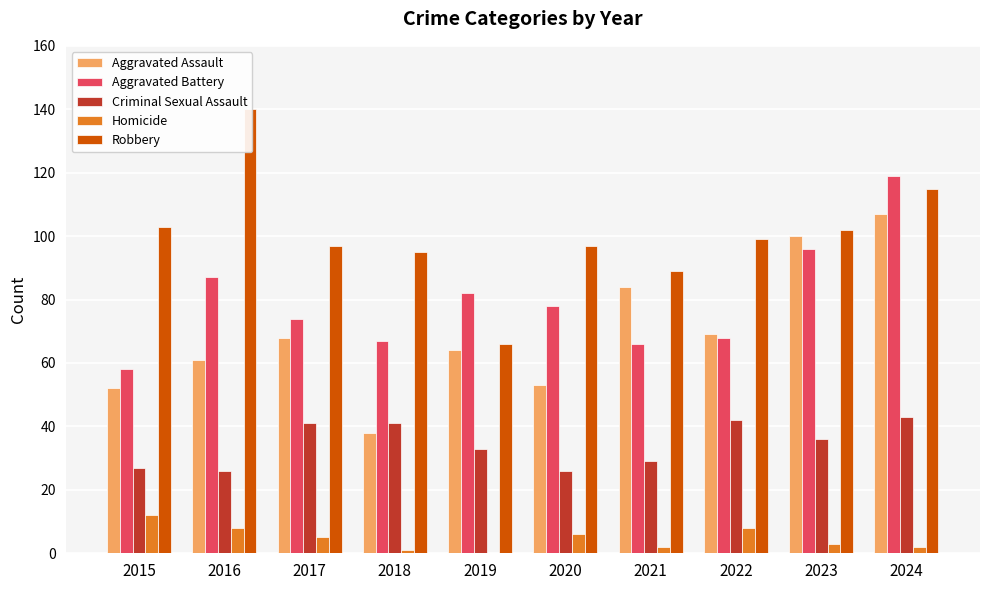

What is the value of the Aggravated Assault bar at the 2nd from the left?

61